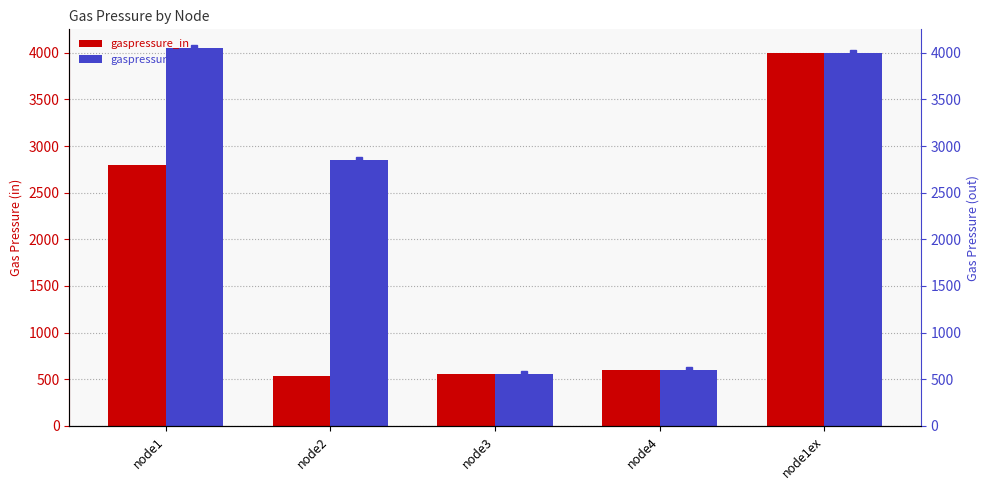

Reading left to right, transcribe all the data shown in this chart.

gaspressure_in: 2800	530	560	600	4000
gaspressure_out: 4050	2850	560	600	4000